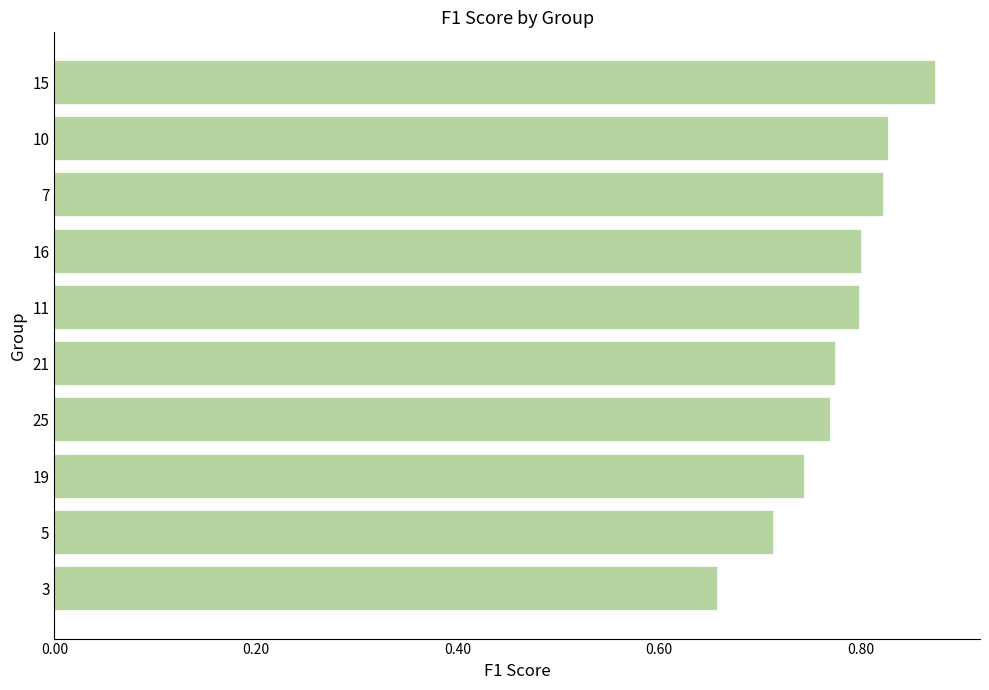

What position from the top is 15?

1